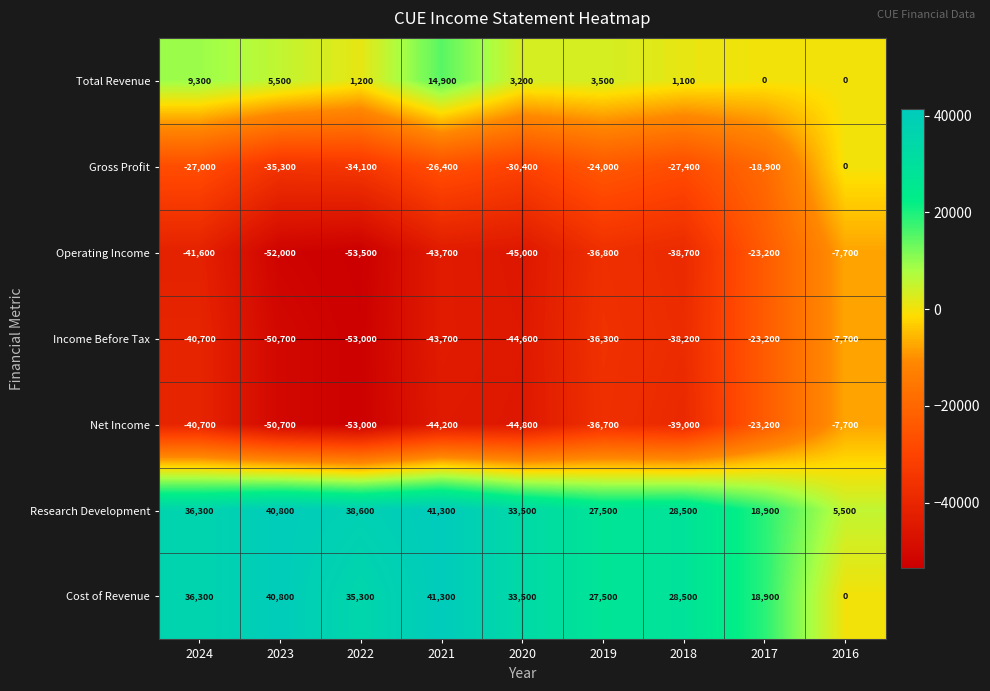

What is the difference between the second highest and second lowest values in the Operating Income series?

28800